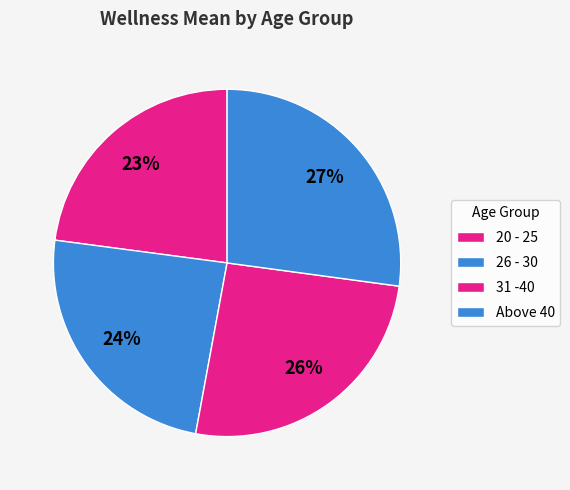

Which category has the smallest portion of the pie?

20 - 25